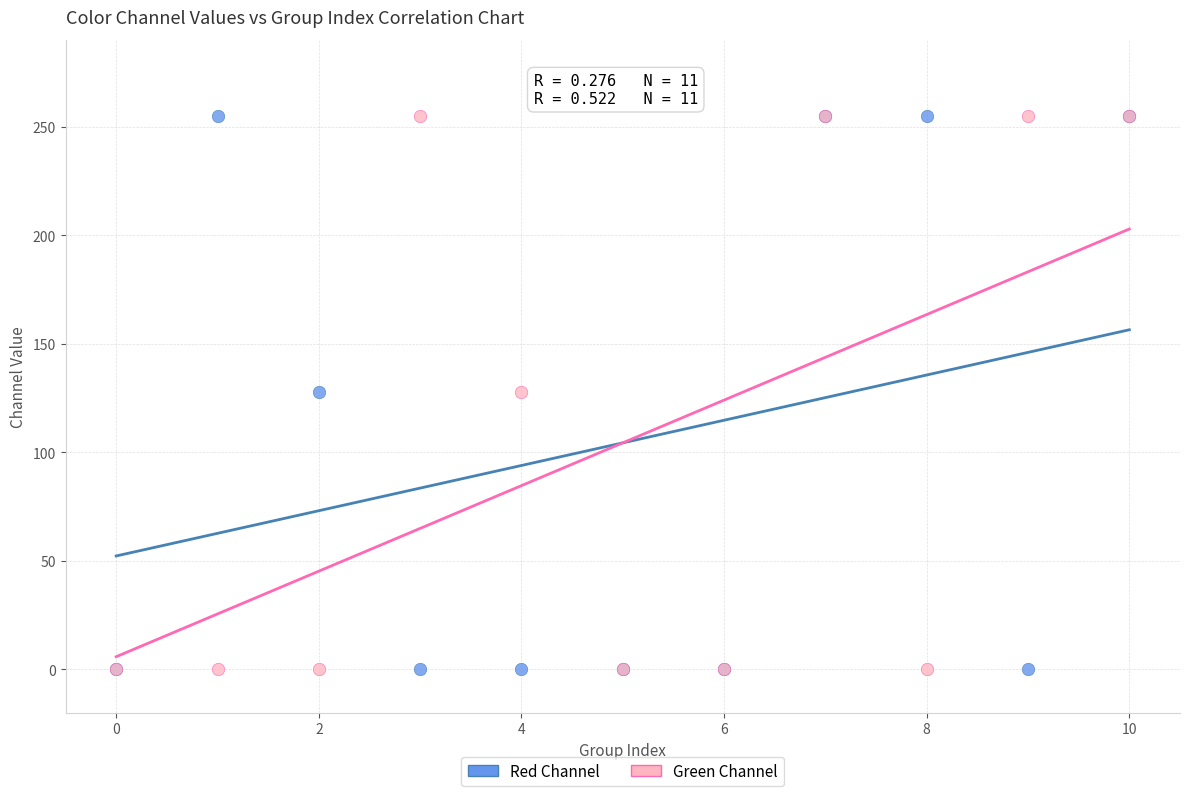

What are all the series names shown in the legend?

Red Channel, Green Channel